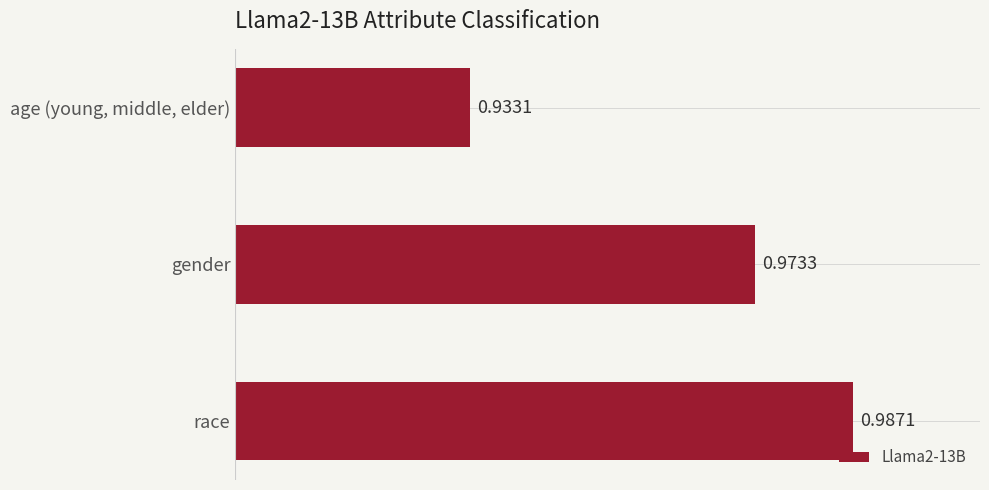

What is the sum of all values?

2.9